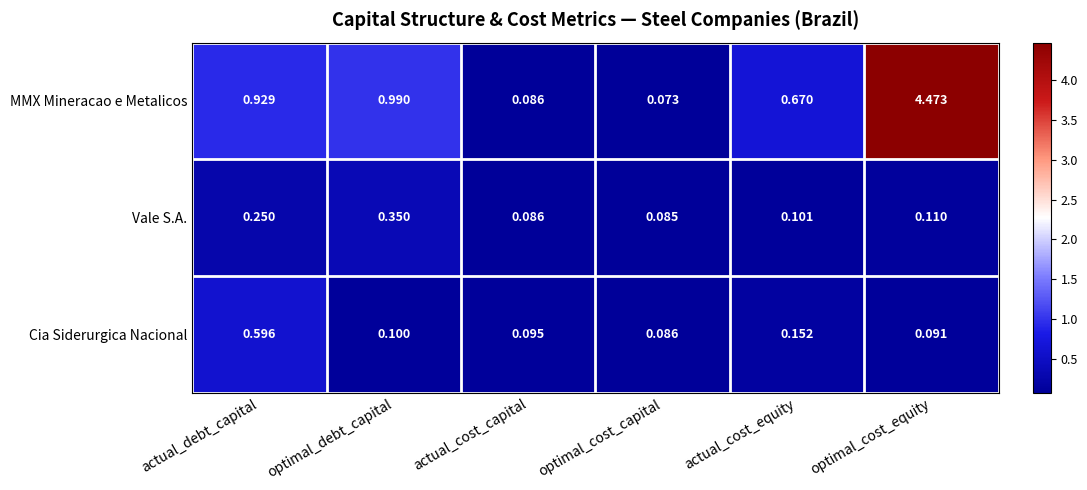

At which category is the sum across all series the highest?

optimal_cost_equity